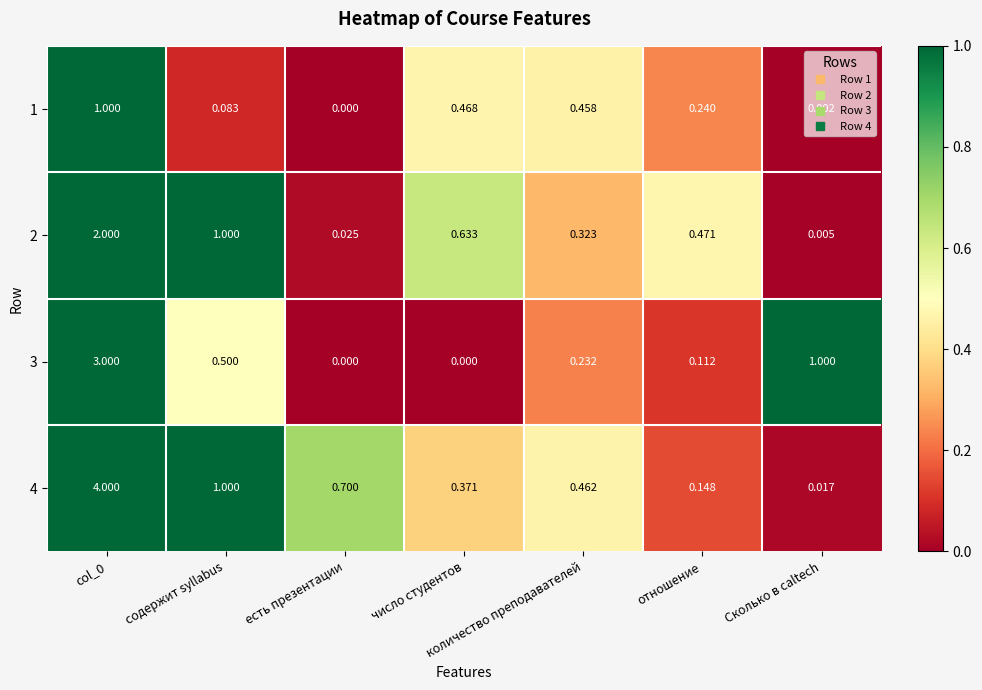

What is the difference between the highest and lowest values at содержит syllabus?

0.9